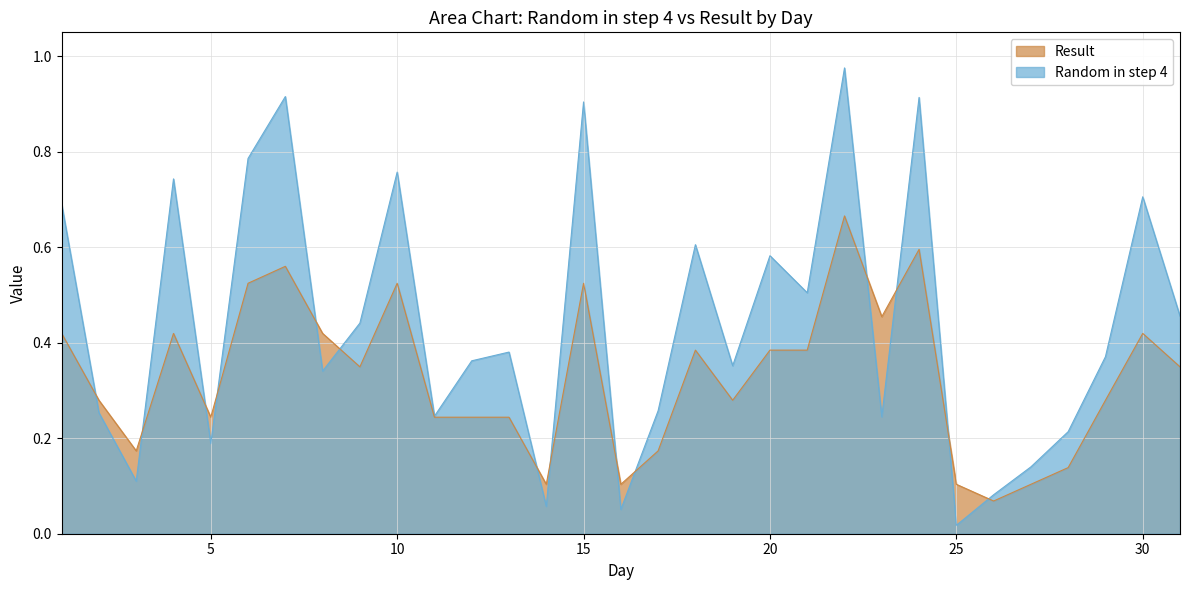

How many lines are shown in the chart?

2